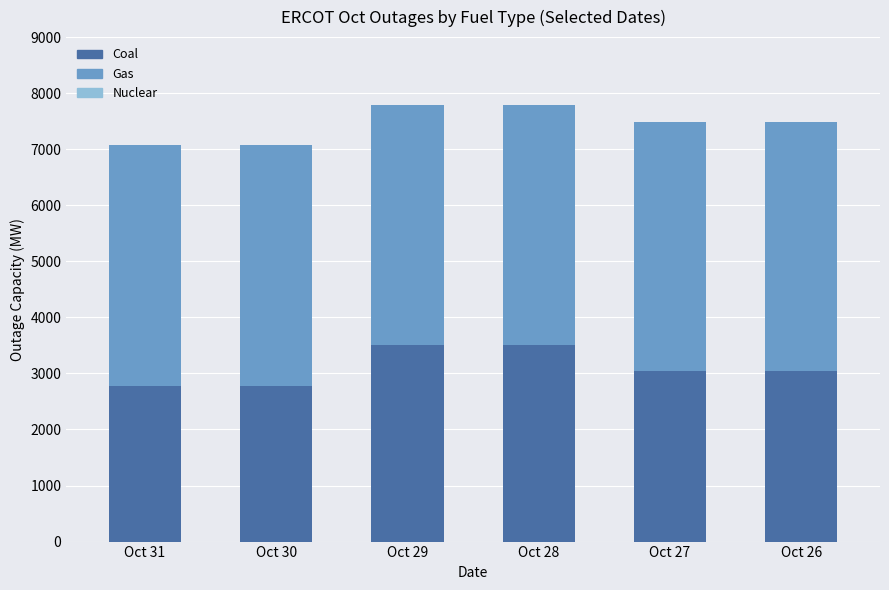

What is the sum of the Coal values at Oct 29 and Oct 31?

6280.0